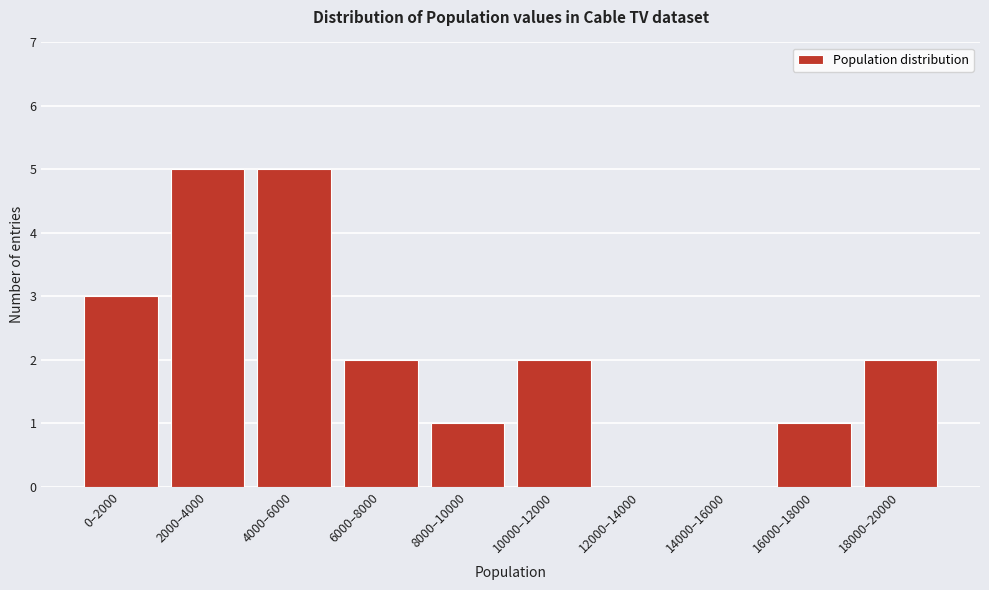

Reading left to right, extract all data points from this chart.

0–2000=3	2000–4000=5	4000–6000=5	6000–8000=2	8000–10000=1	10000–12000=2	12000–14000=0	14000–16000=0	16000–18000=1	18000–20000=2